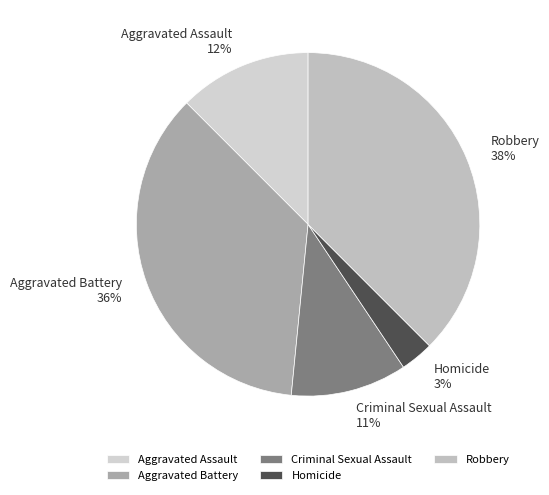

Which has a higher value, Homicide or Aggravated Battery?

Aggravated Battery